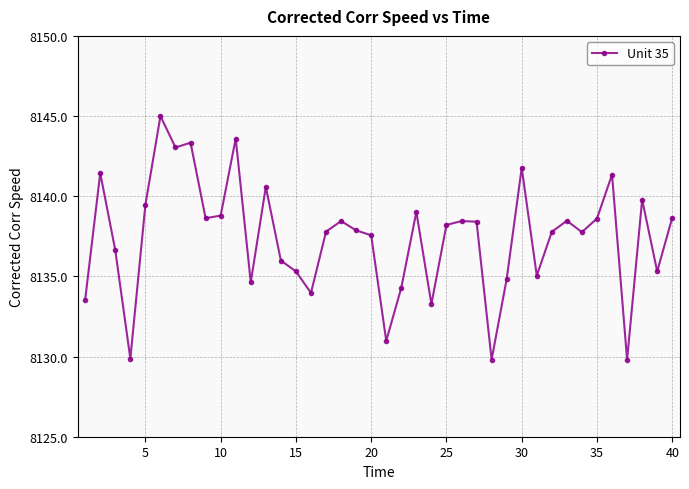

What is the greatest value displayed?

8145.0